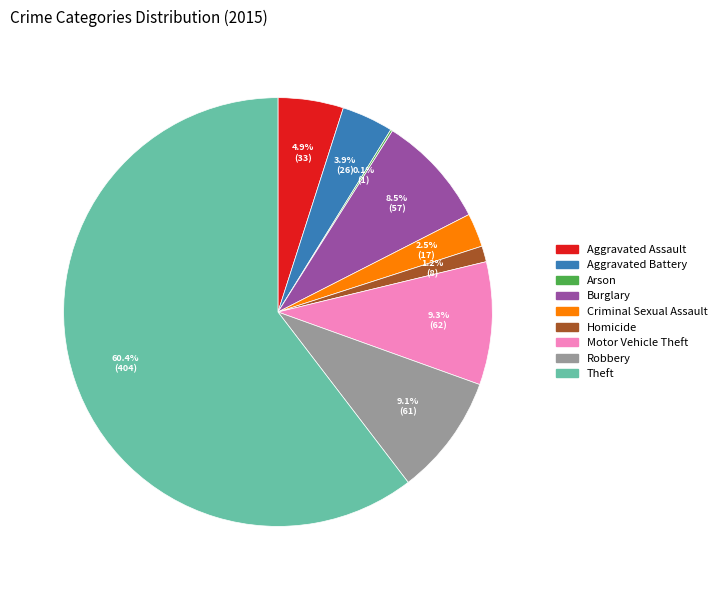

What is the largest slice in the pie chart?

Theft